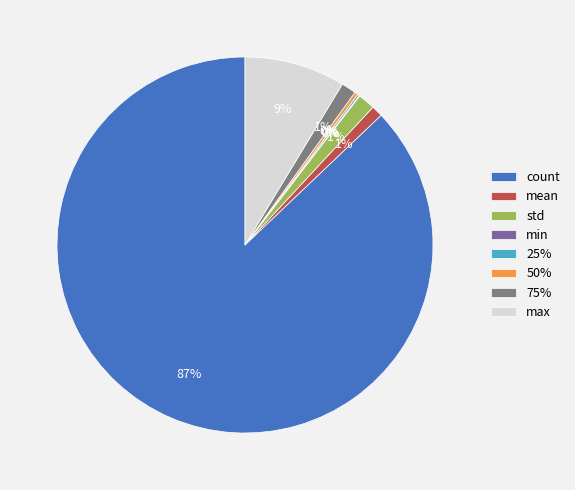

Does mean account for over 50% of the chart?

No